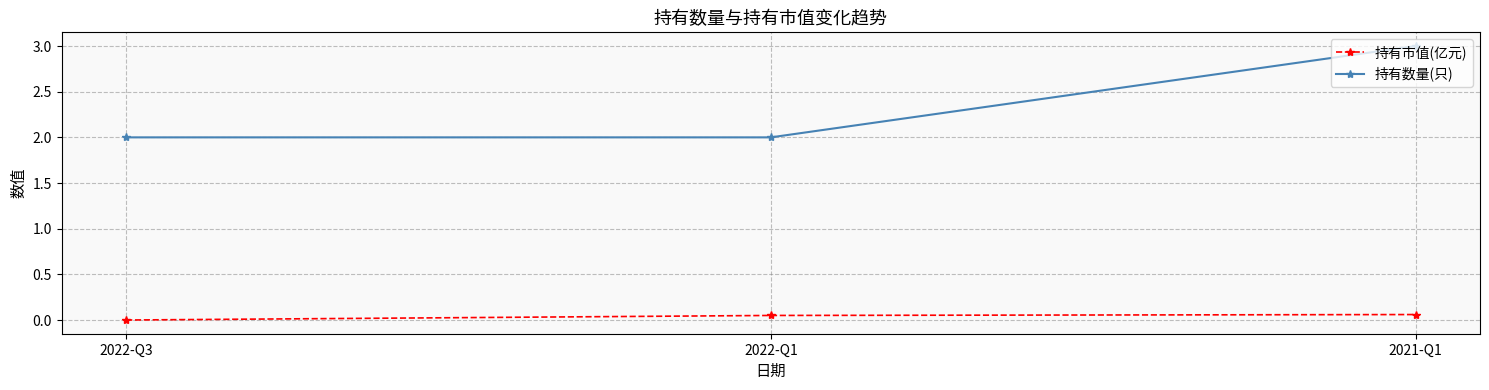

List the series in order of their peak value, highest first.

持有数量(只), 持有市值(亿元)